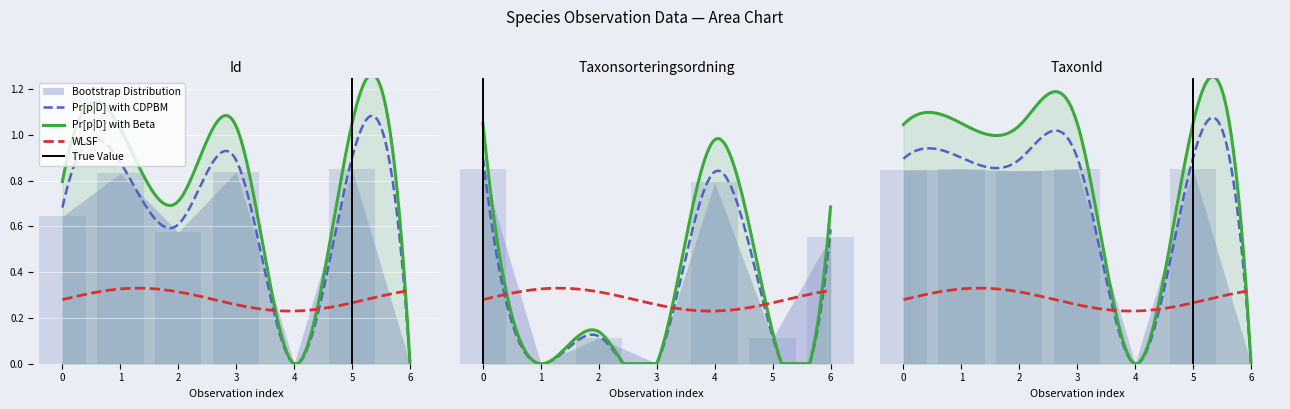

True or false: TaxonId has a value of 1.5 at 3.

False